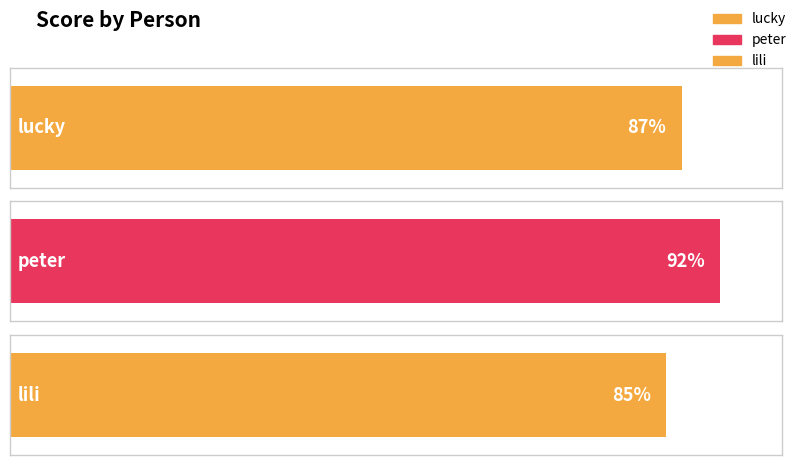

What is the value of the 1st bar from the left?

87